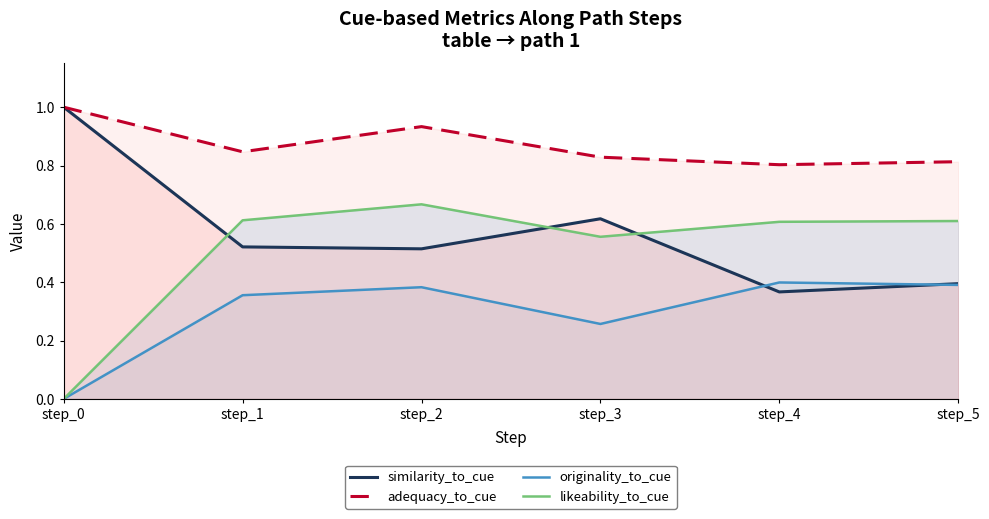

What is the sum of all originality_to_cue values?

1.8